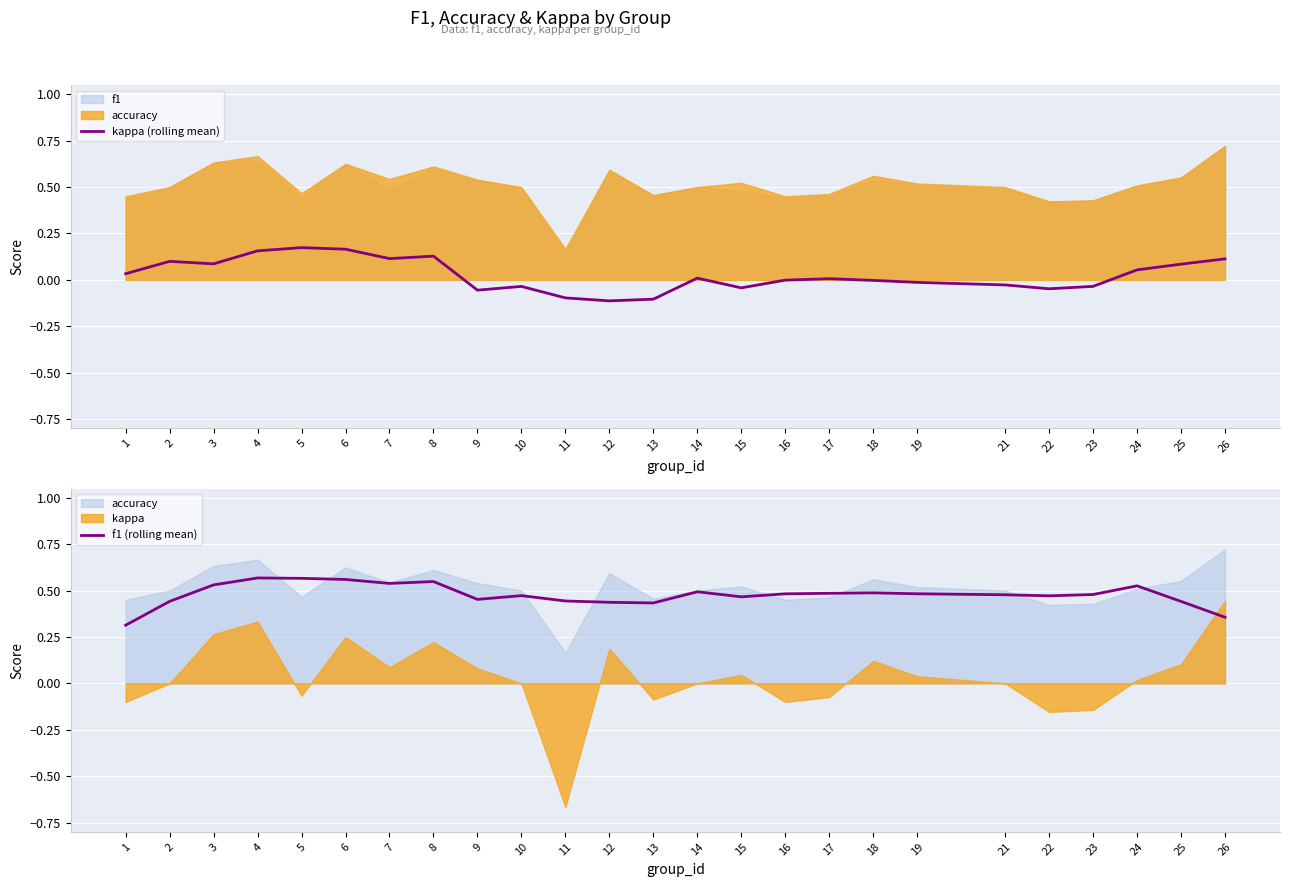

Where is f1 (rolling mean) nearest to the value 0?

1